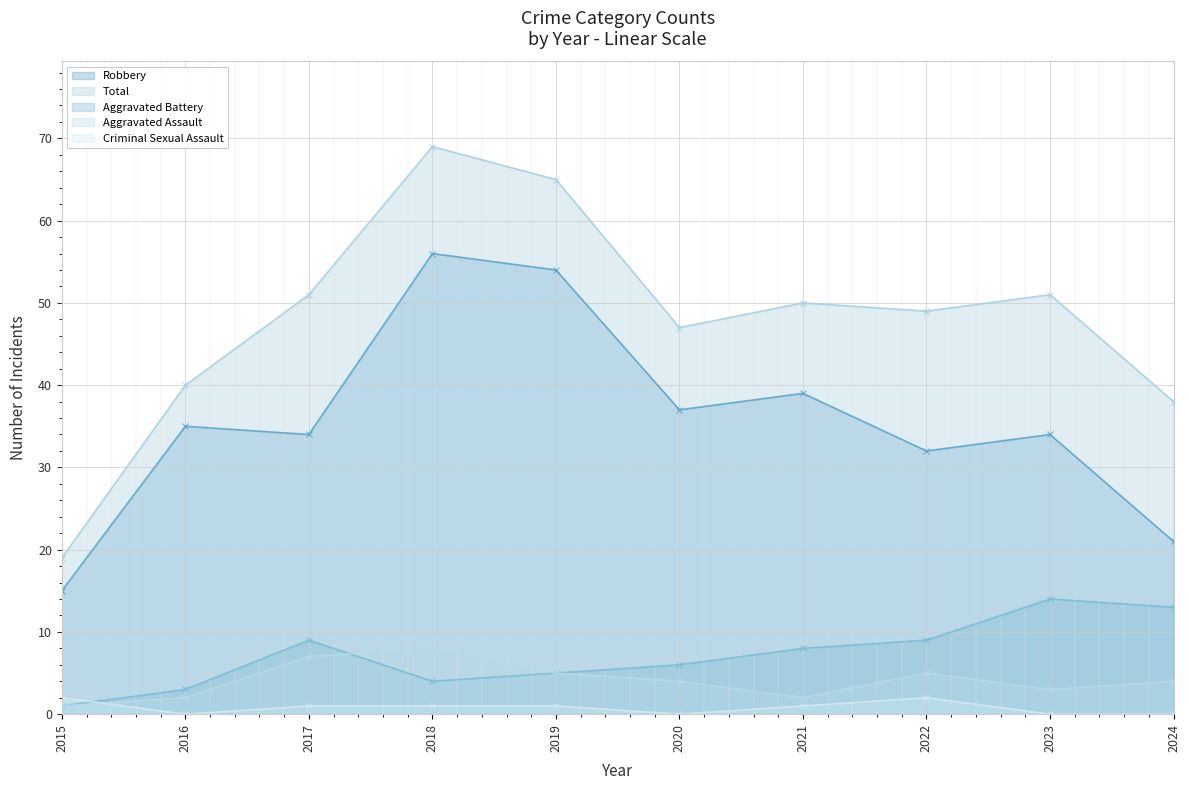

Rank the series at 2024 from lowest to highest value.

Criminal Sexual Assault, Aggravated Assault, Aggravated Battery, Robbery, Total